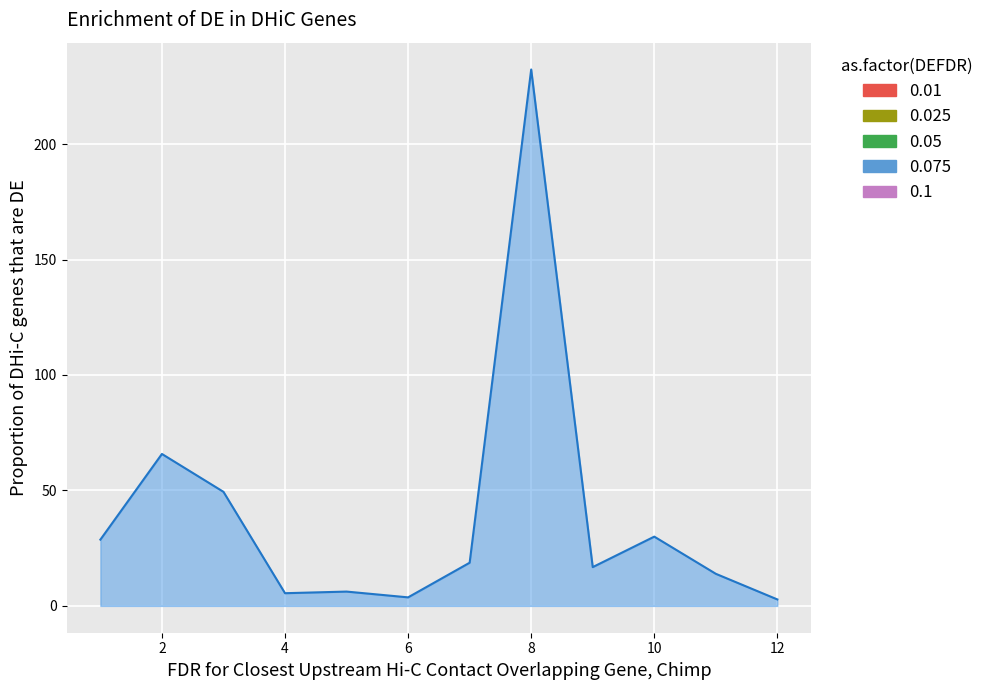

What is the difference between the maximum and minimum values?

229.5